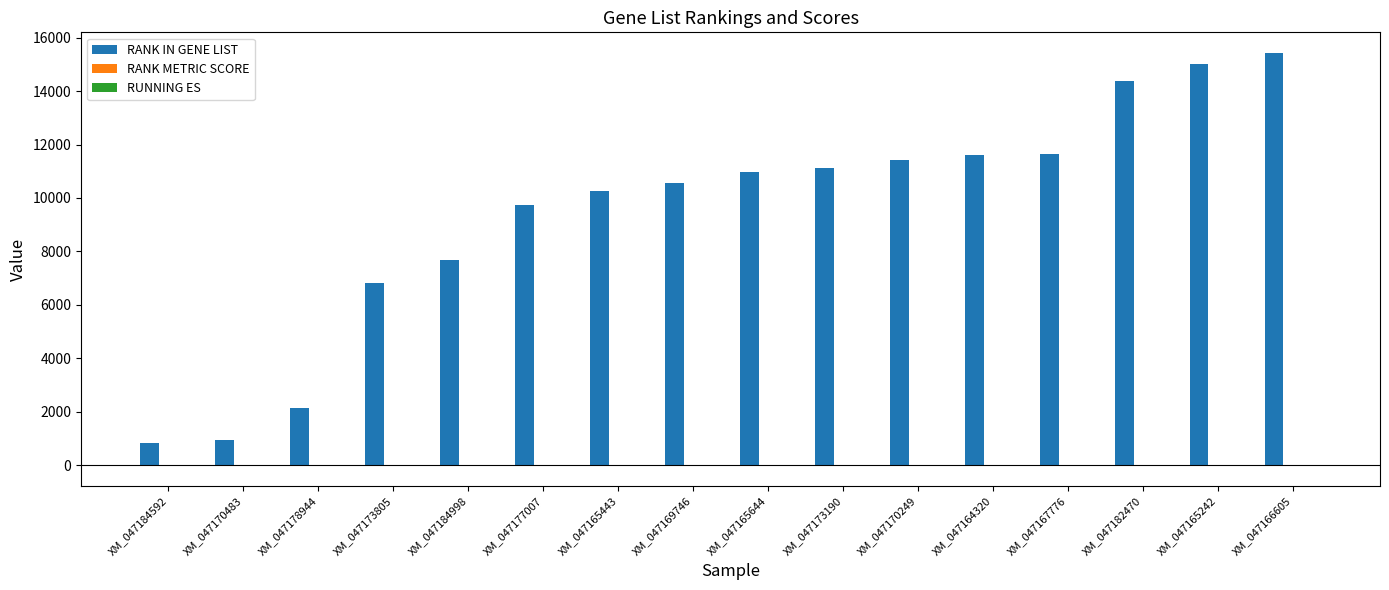

Where is RANK IN GENE LIST nearest to the value 8123?

XM_047184998